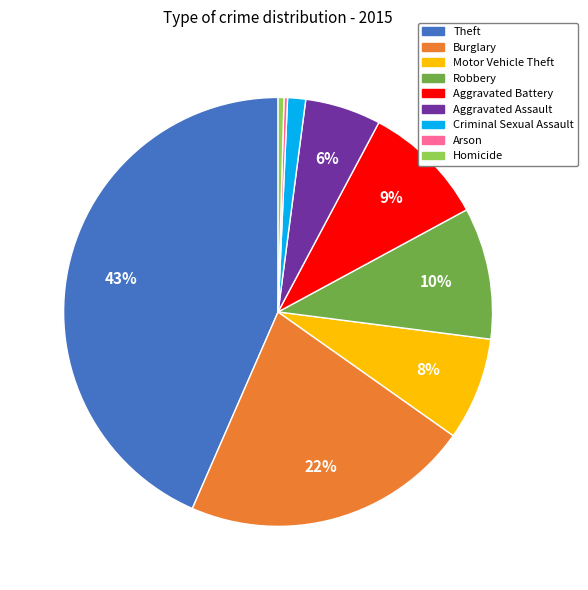

What percentage is the Criminal Sexual Assault slice, to the nearest percent?

1%